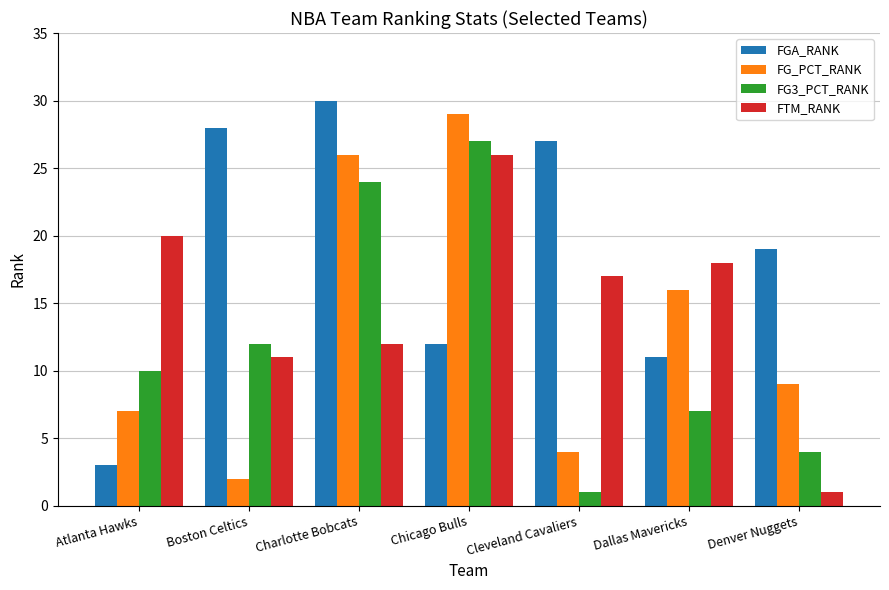

At which label is FGA_RANK closest to 16?

Denver Nuggets